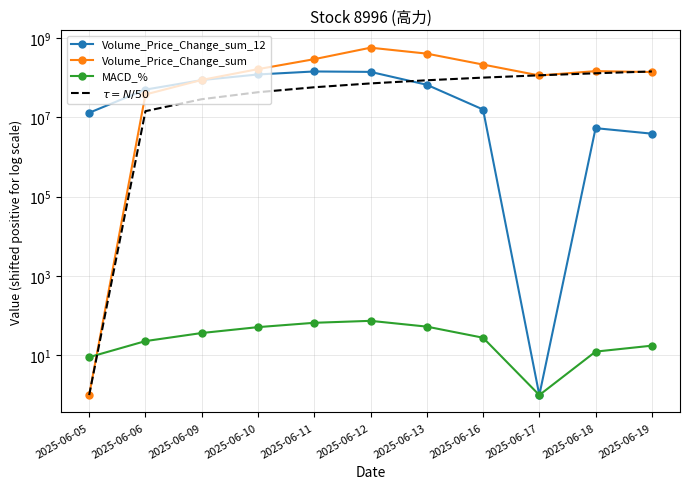

Which series changed the most between 2025-06-06 and 2025-06-18?

$\tau = N/50$